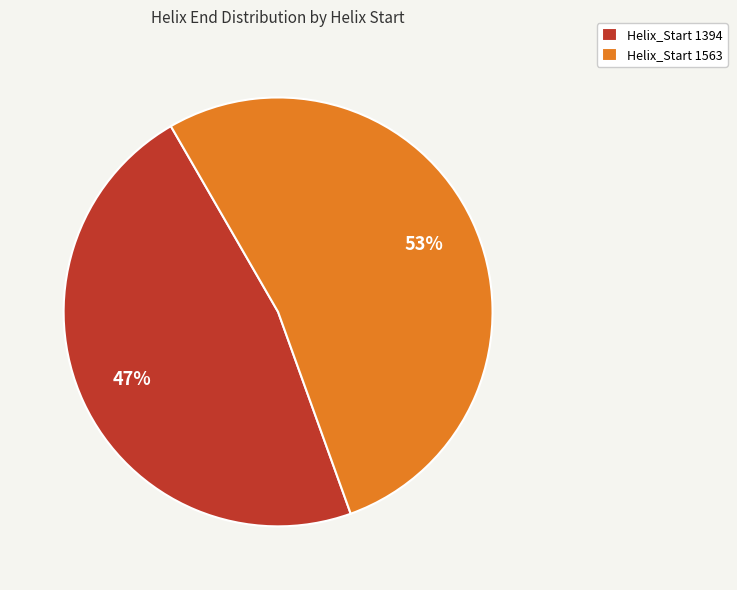

How many segments does this pie chart have?

2